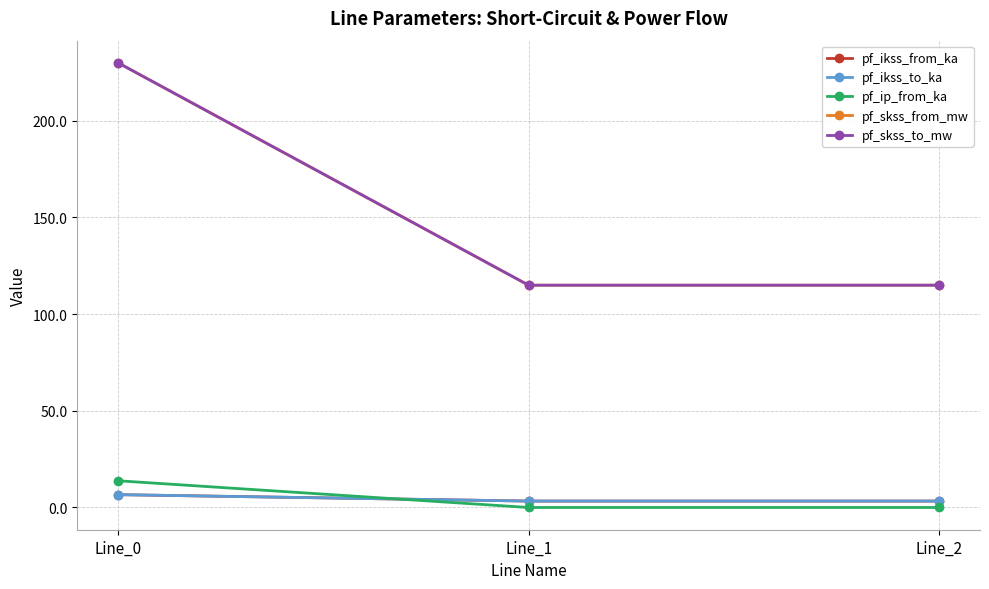

Reading right to left, transcribe all the data shown in this chart.

pf_ikss_from_ka: Line_2=3.3	Line_1=3.3	Line_0=6.6
pf_ikss_to_ka: Line_2=3.3	Line_1=3.3	Line_0=6.6
pf_ip_from_ka: Line_2=0.0	Line_1=0.0	Line_0=13.8
pf_skss_from_mw: Line_2=115.0	Line_1=115.0	Line_0=229.9
pf_skss_to_mw: Line_2=115.0	Line_1=115.0	Line_0=229.9